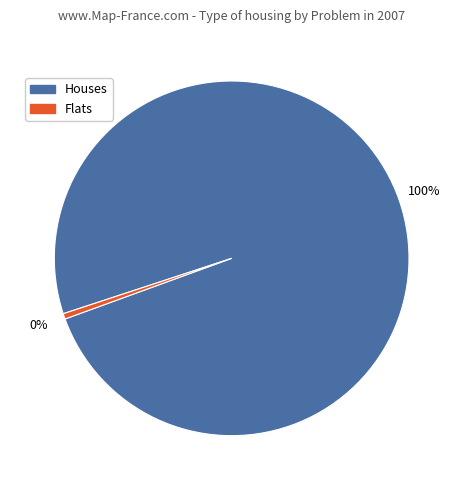

To the nearest percent, what is the average slice percentage?

50%